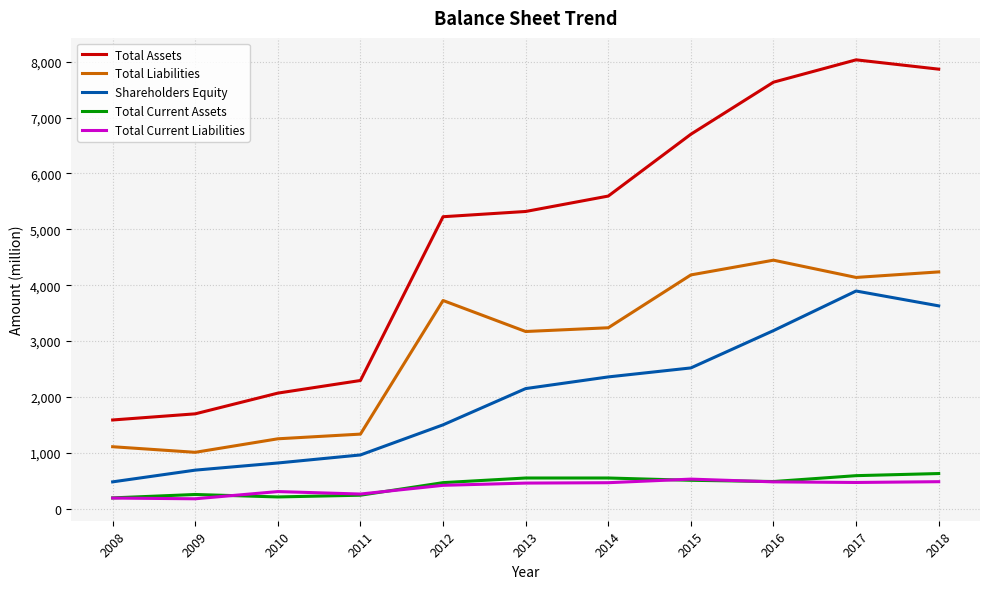

How many series are shown in this chart?

5